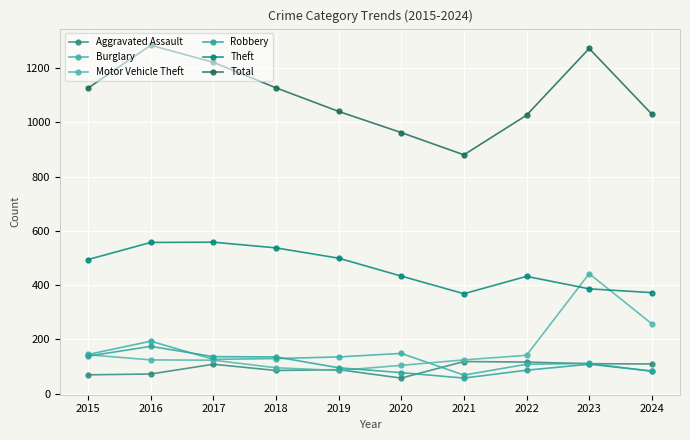

How many data points in Total are less than 1126?

5